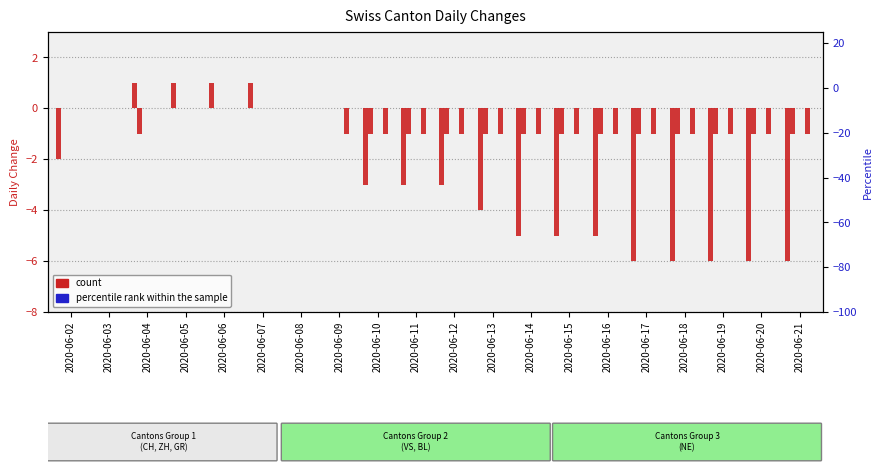

At which label does count first exceed -3?

2020-06-02